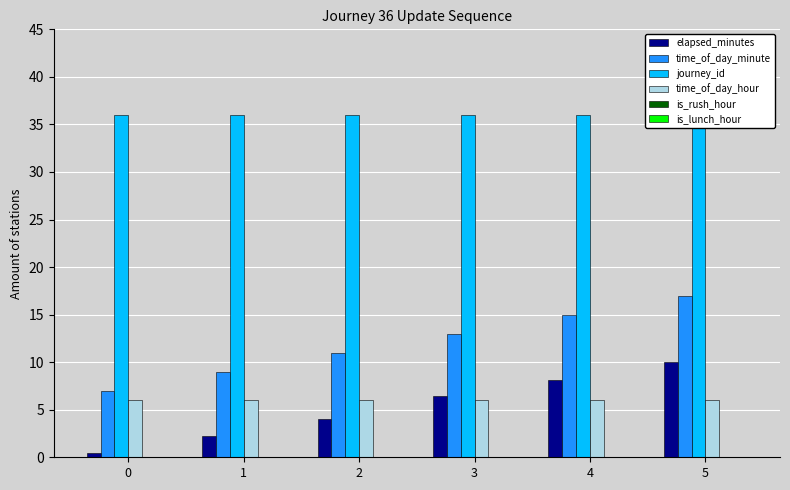

At how many categories does at least one series exceed 25?

6